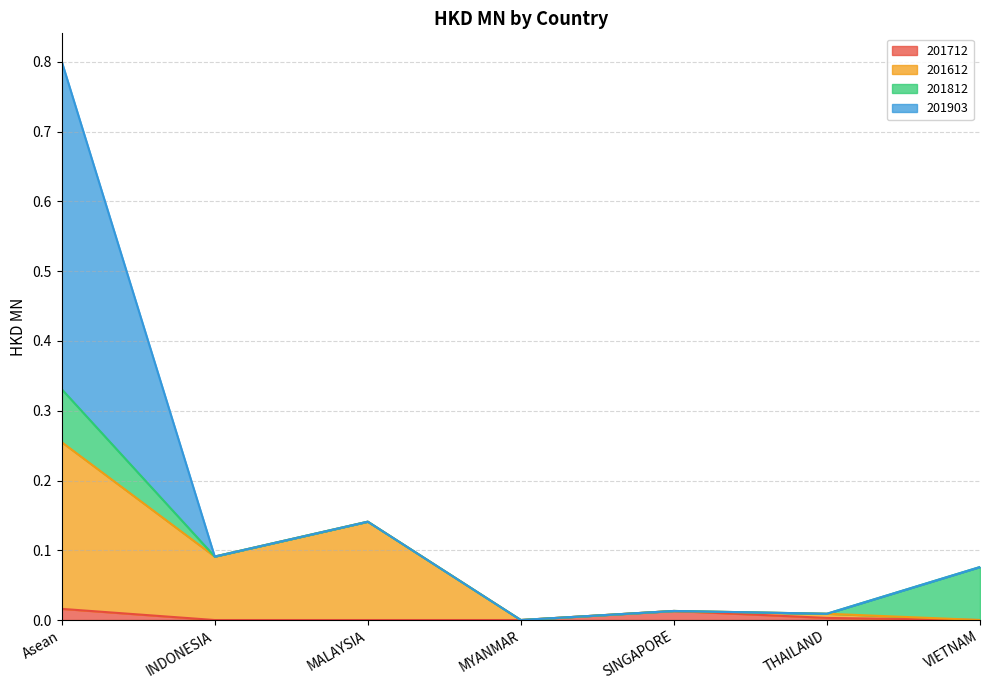

At which category is the sum across all series the highest?

Asean